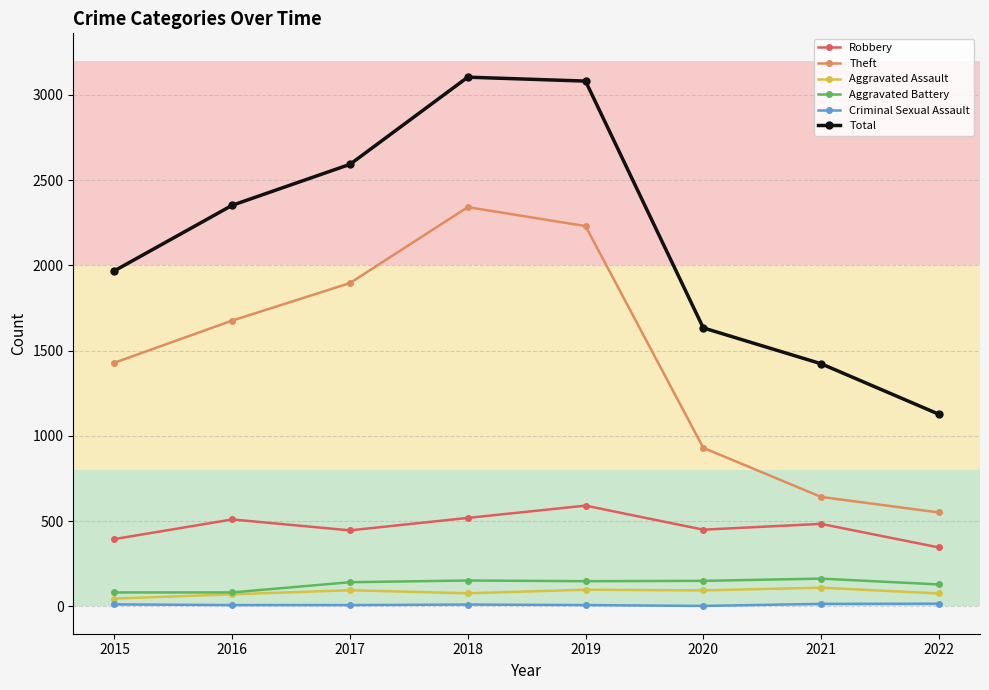

Rank the series by their maximum value, from highest to lowest.

Total, Theft, Robbery, Aggravated Battery, Aggravated Assault, Criminal Sexual Assault